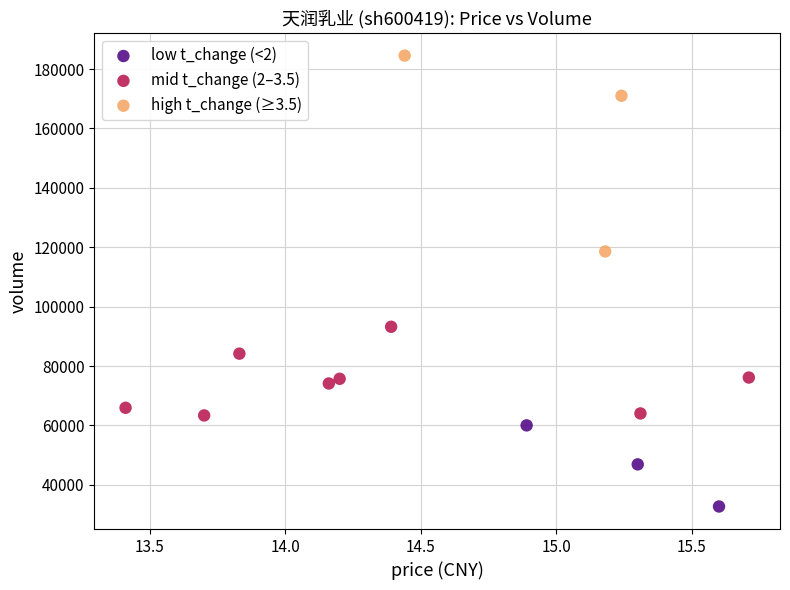

Which series reaches the minimum Y coordinate?

low t_change (<2)